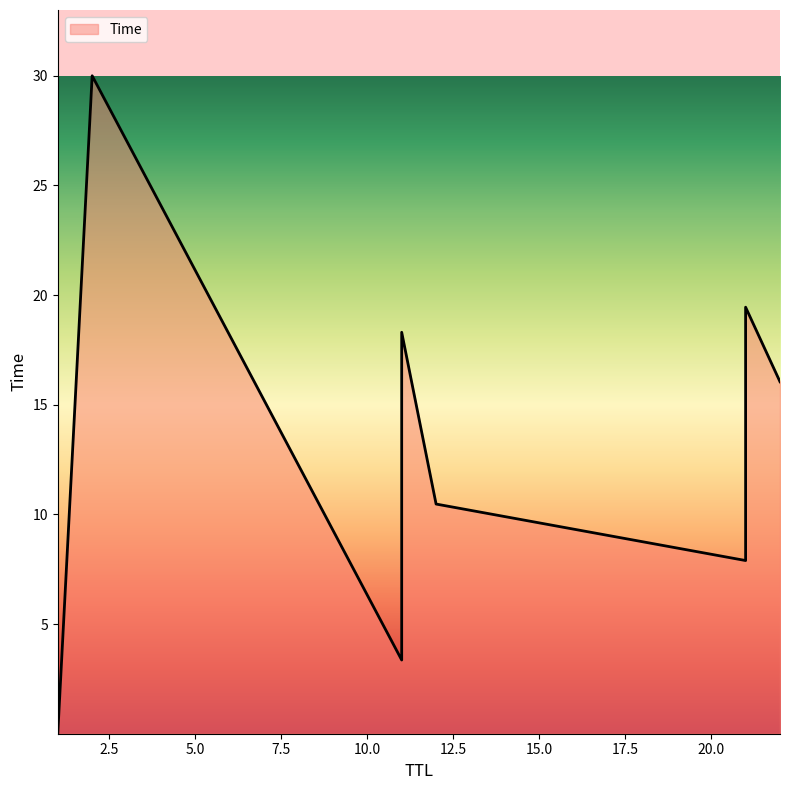

What value does the data have at 22?

16.0